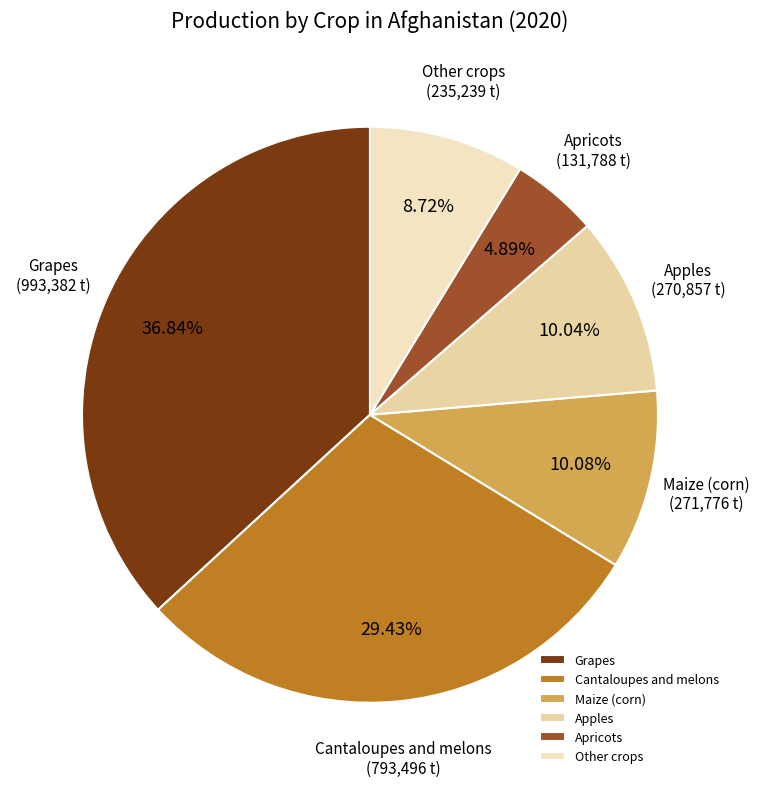

Count the number of slices in the pie.

6